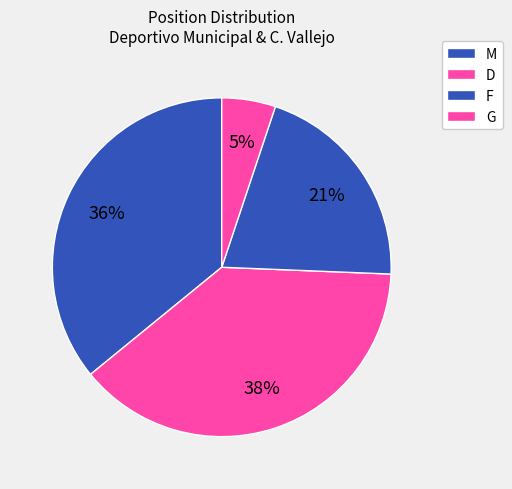

Between G and M, which is larger?

M